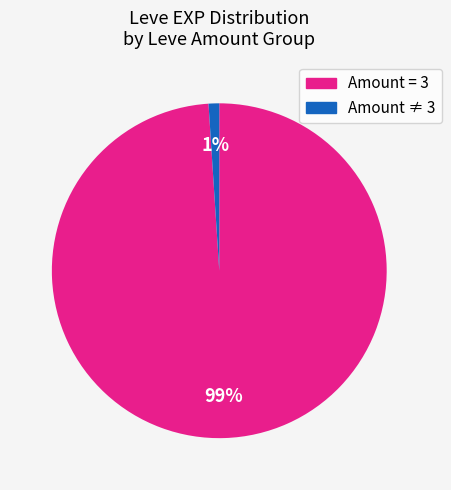

Is there any slice that represents more than half of the pie?

Yes